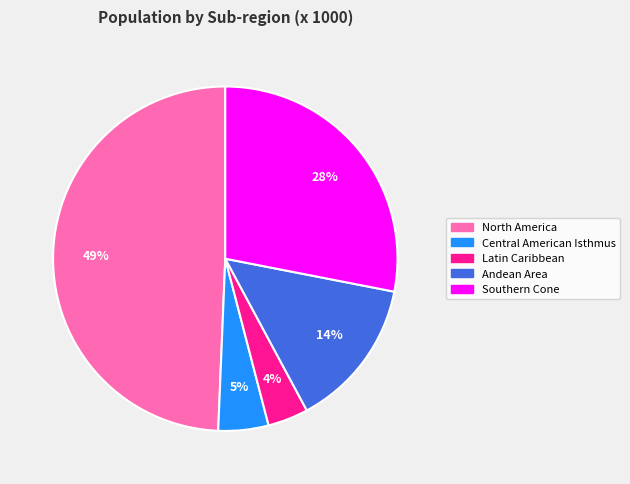

What percentage is the Southern Cone slice, to the nearest percent?

28%